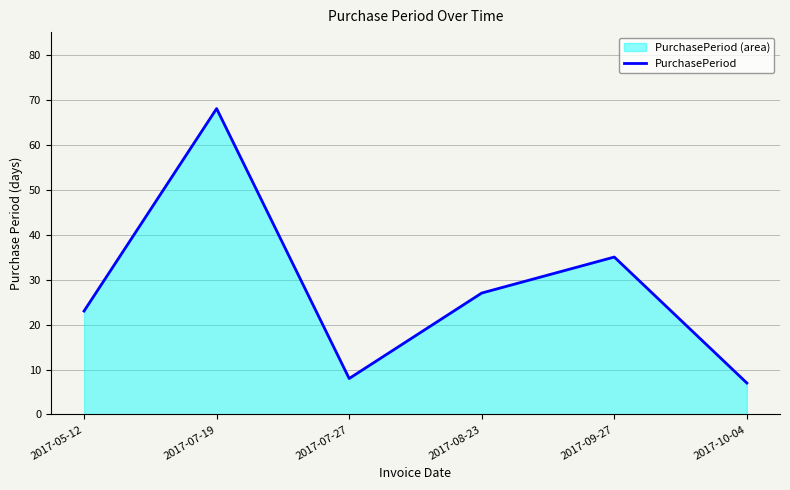

What position from the right is 2017-08-23?

3